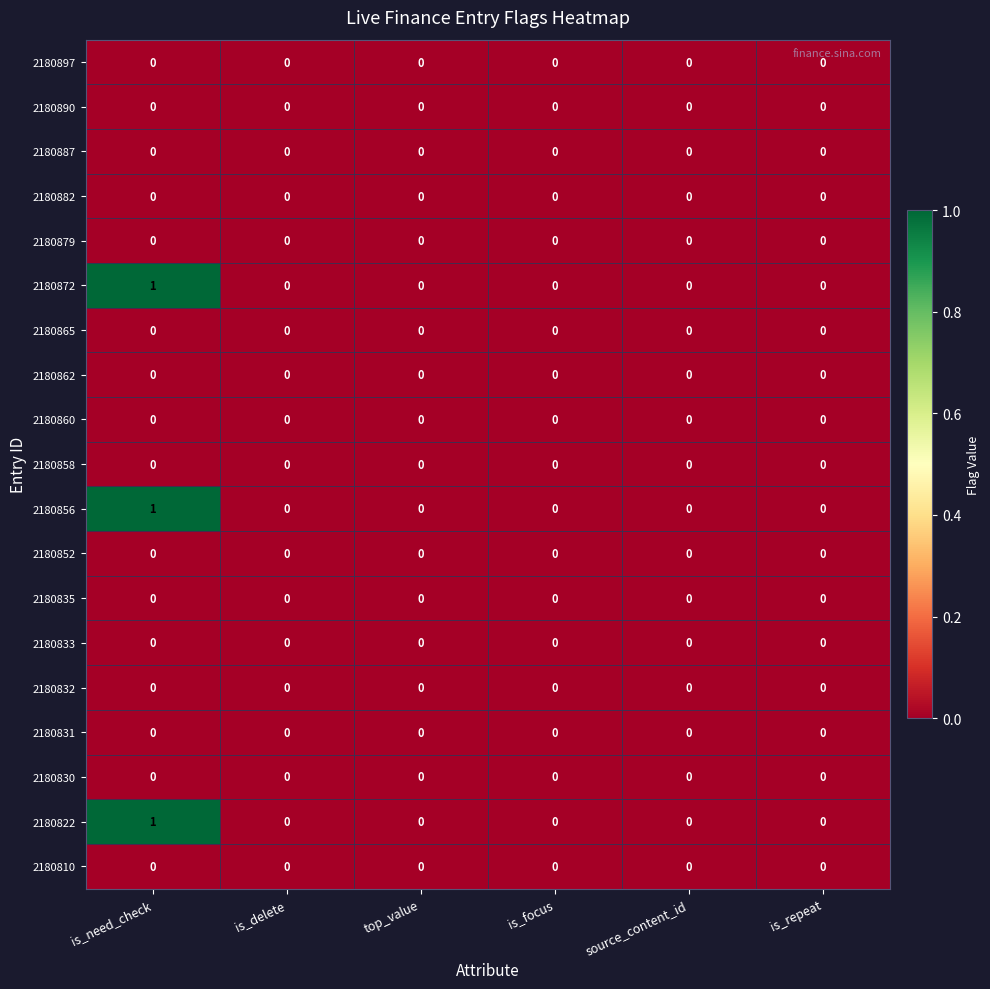

At which category is the sum across all series the highest?

is_need_check